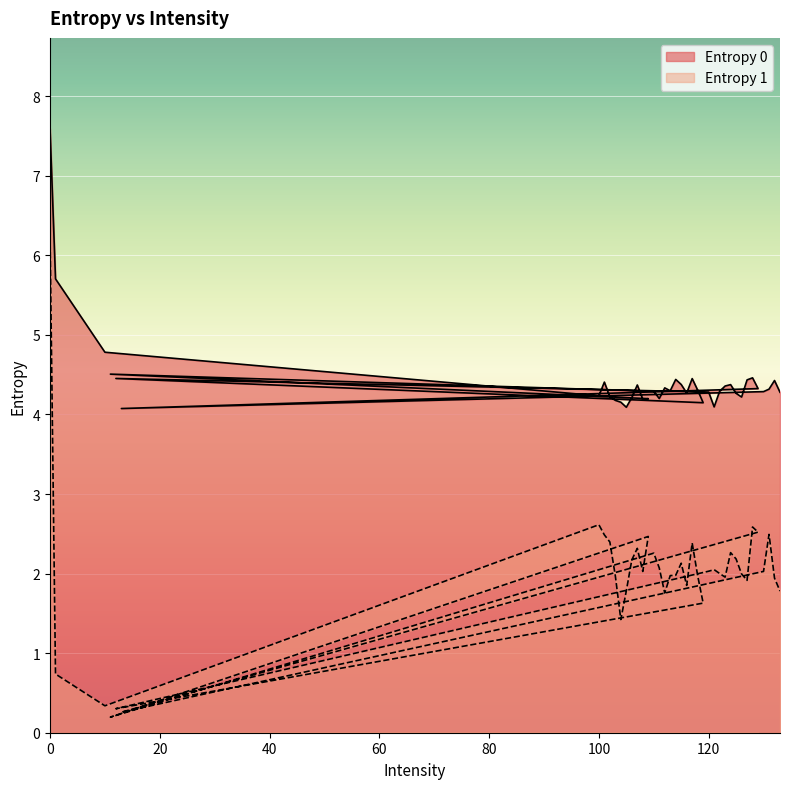

List the series in order of their peak value, highest first.

Entropy 0, Entropy 1